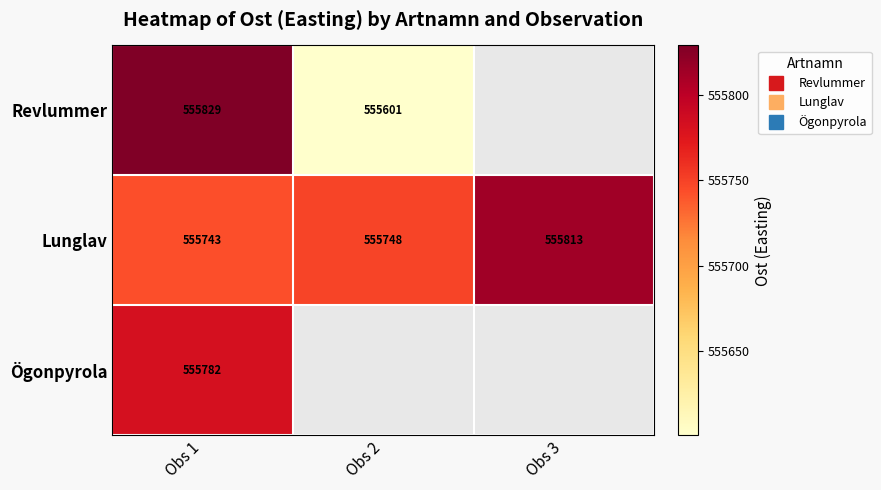

At how many categories does at least one series exceed 555751?

2